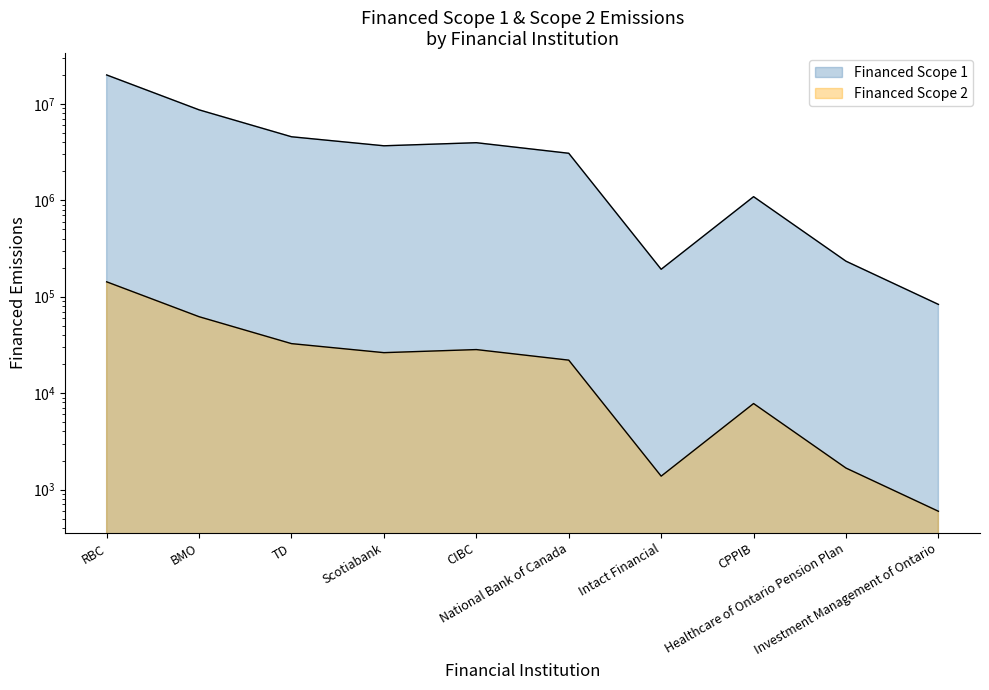

Where is the first local maximum for Financed Scope 1?

CIBC